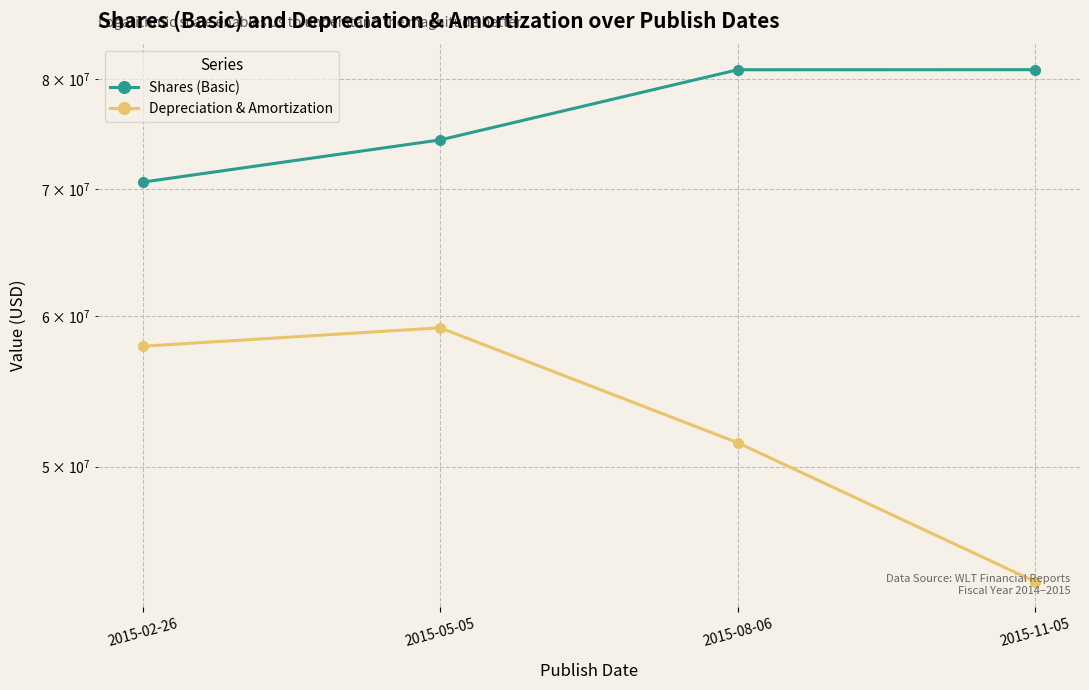

True or false: Shares (Basic) and Depreciation & Amortization intersect in this chart.

False